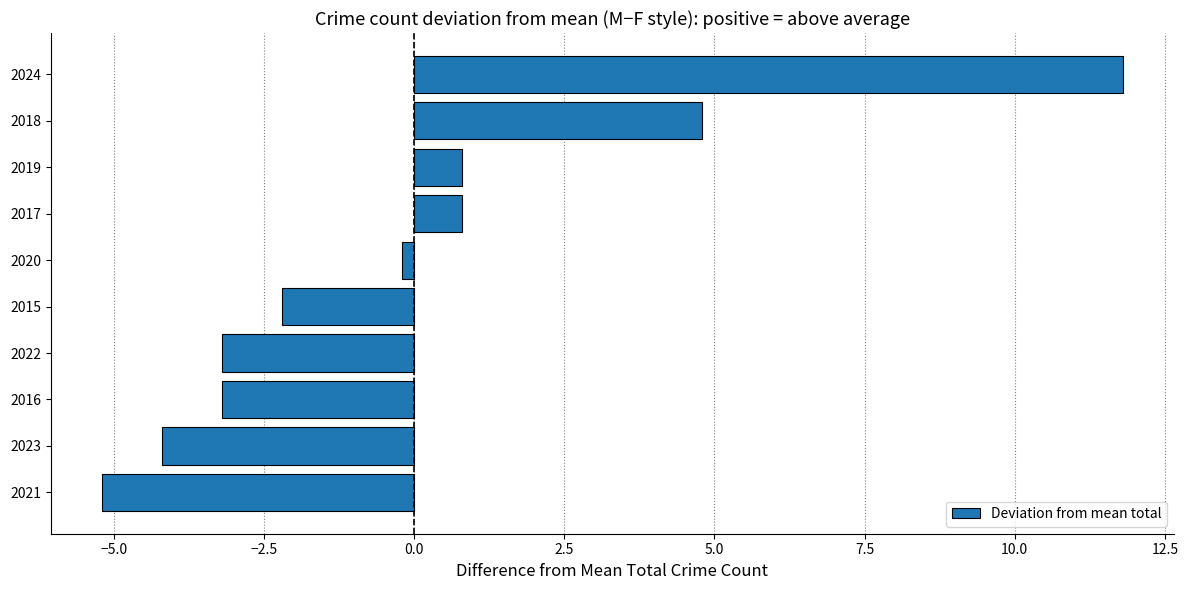

Reading bottom to top, transcribe all the data shown in this chart.

-5.2	-4.2	-3.2	-3.2	-2.2	-0.2	0.8	0.8	4.8	11.8